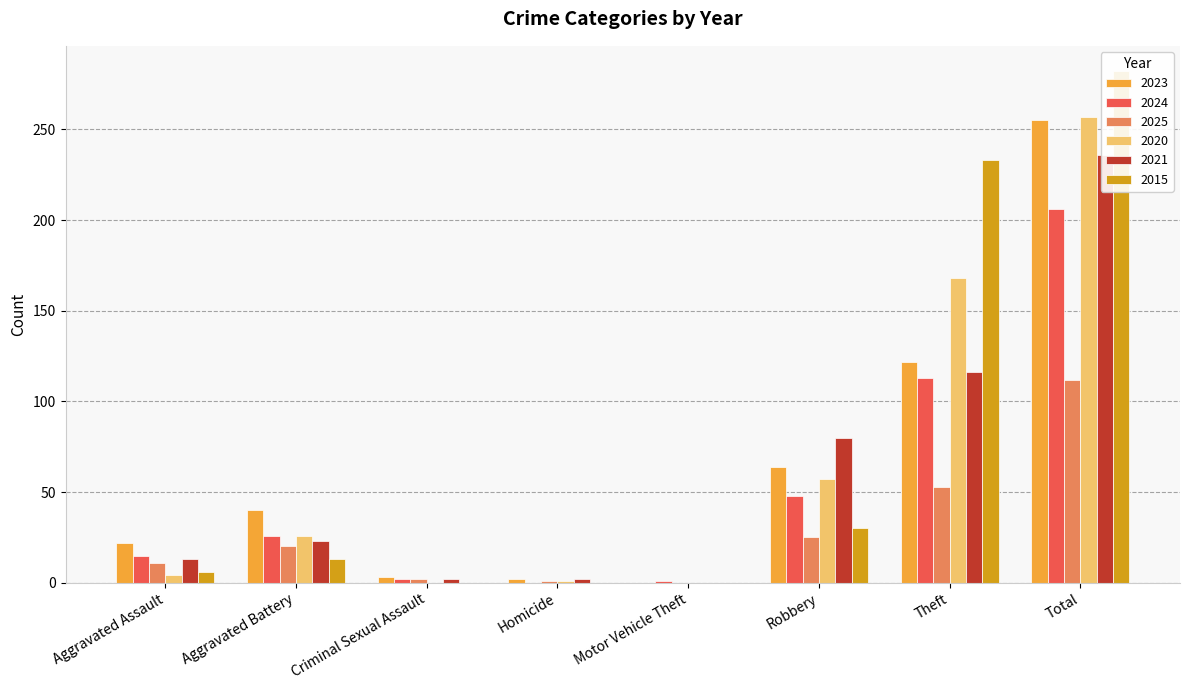

Which series has the largest total across all categories?

2015